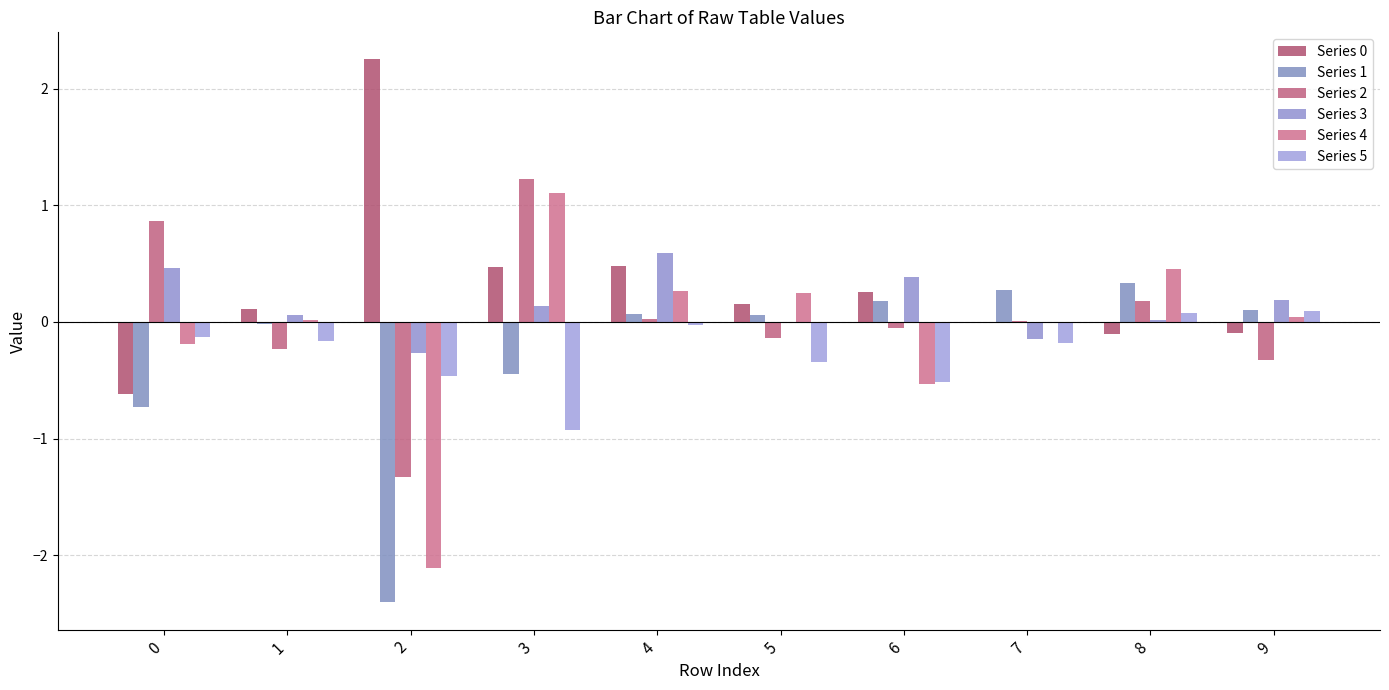

How many categories are shown in the chart?

10